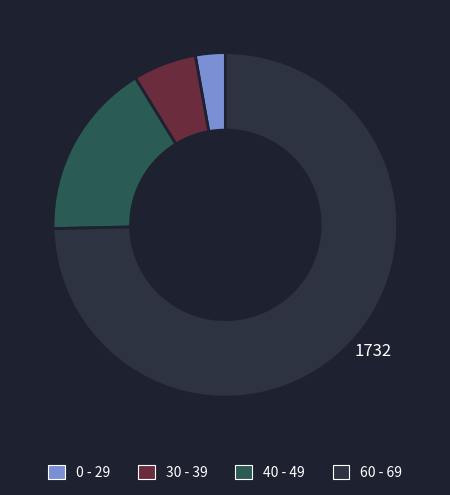

Is the sum of 0 - 29 and 60 - 69 greater than half?

Yes